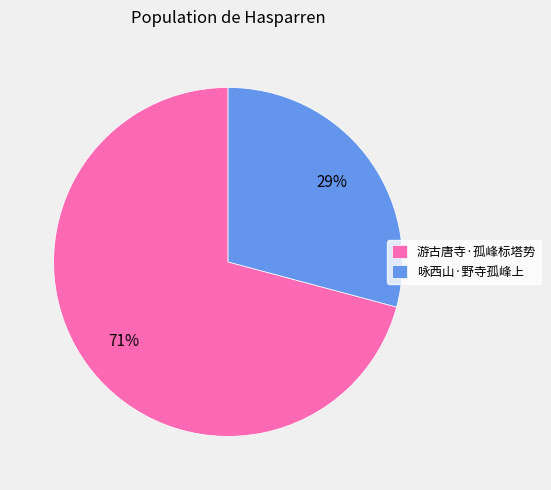

To the nearest percent, what percentage of the pie is 咏西山·野寺孤峰上?

29%